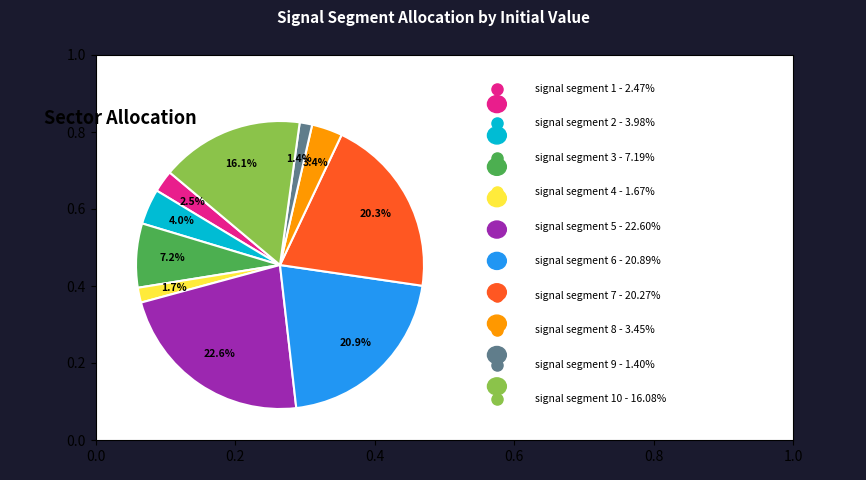

Is there a majority slice in this chart?

No